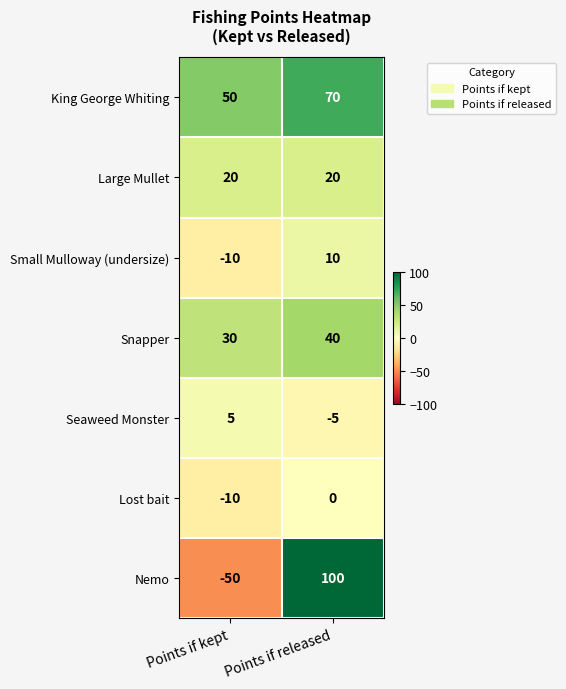

What is the difference between the maximum and minimum values in the Nemo series?

150